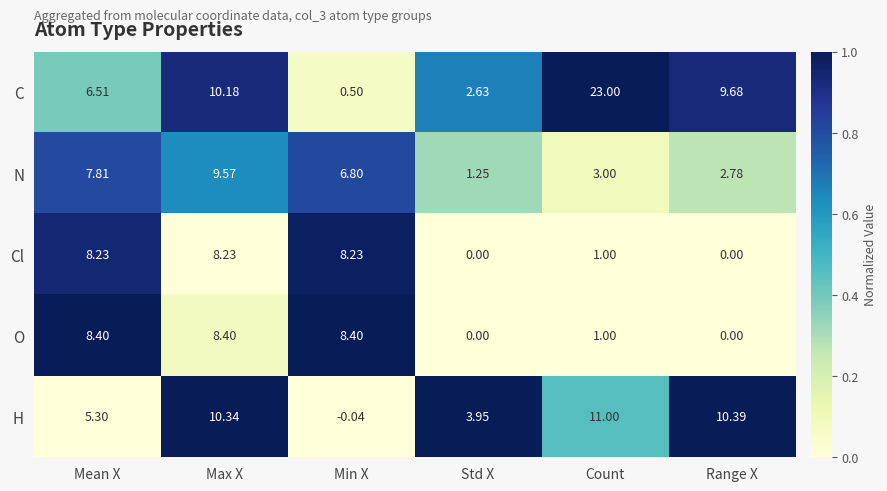

Which series has the widest spread of values?

C